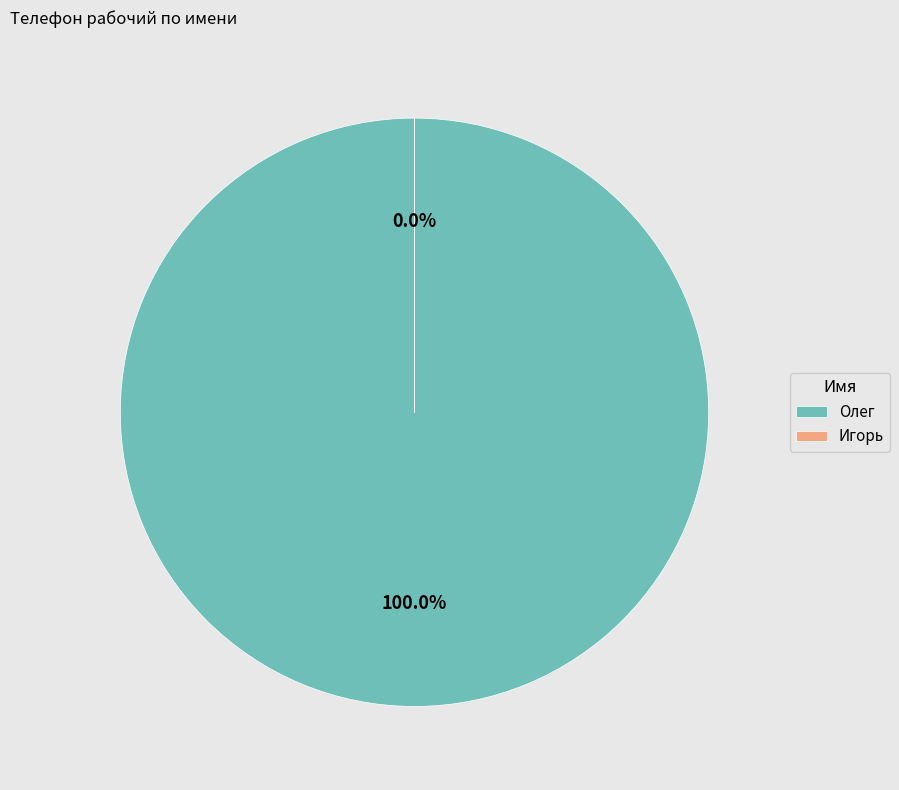

To the nearest percent, what is the average slice percentage?

50%